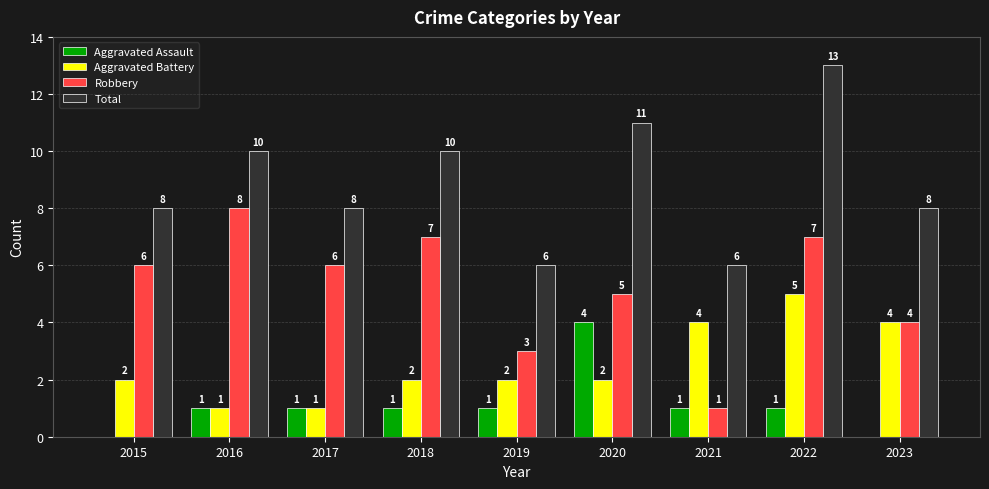

How many categories are shown in the chart?

9